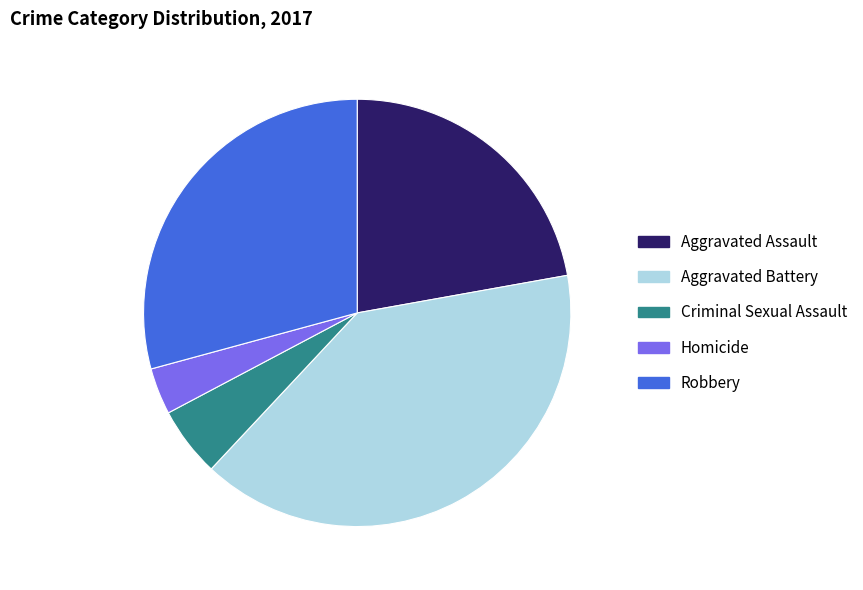

Is there a majority slice in this chart?

No